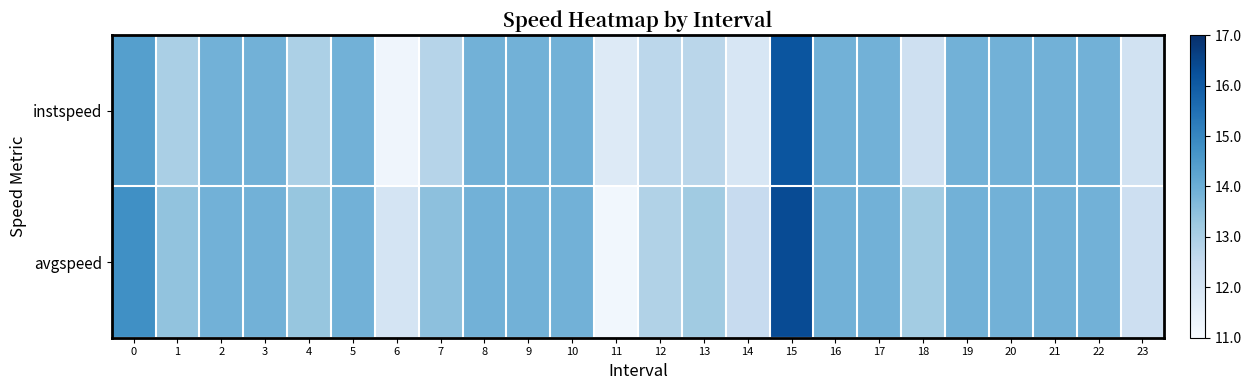

Which label corresponds to the smallest value in the chart?

11